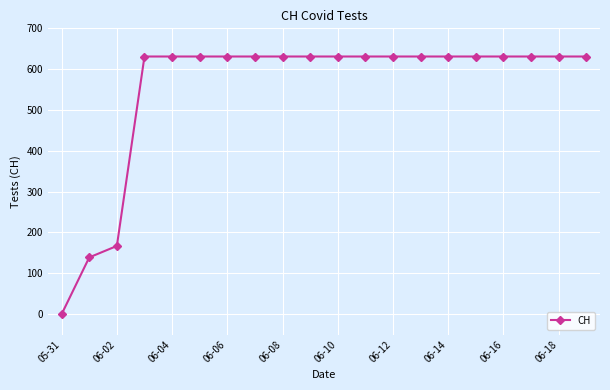

What is the difference between the maximum and minimum values?

631